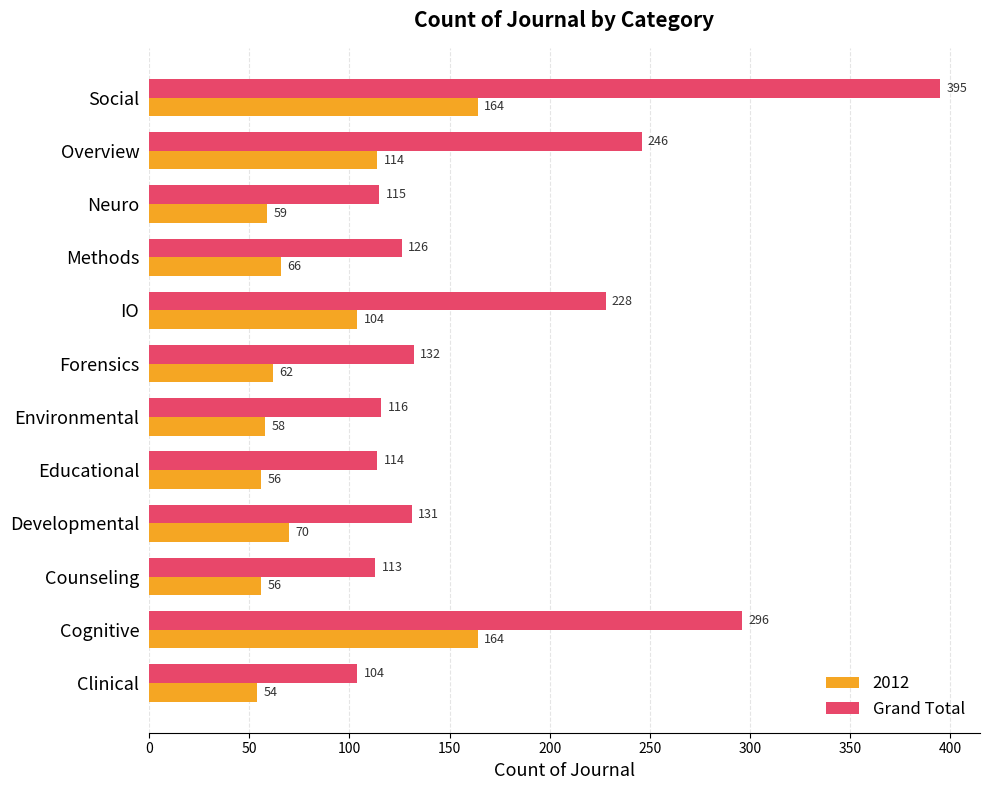

What value does the Grand Total series have at Clinical, to the nearest 5?

105